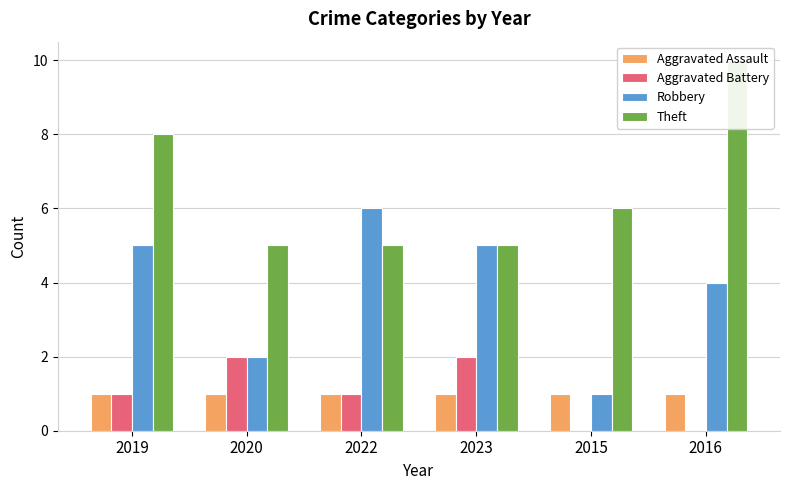

Rank the categories by Aggravated Battery value from lowest to highest.

2015, 2016, 2019, 2022, 2020, 2023